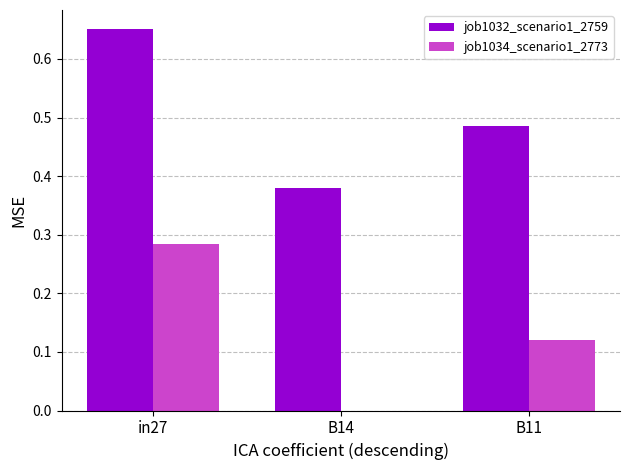

Which series changed the most between in27 and B14?

job1034_scenario1_2773